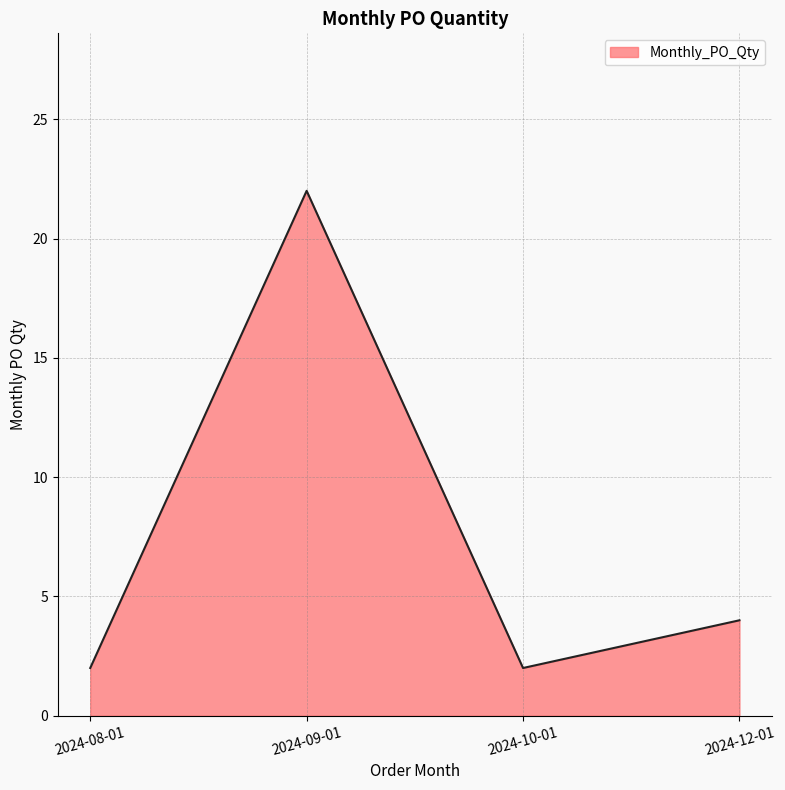

What position from the right is 2024-12-01?

1